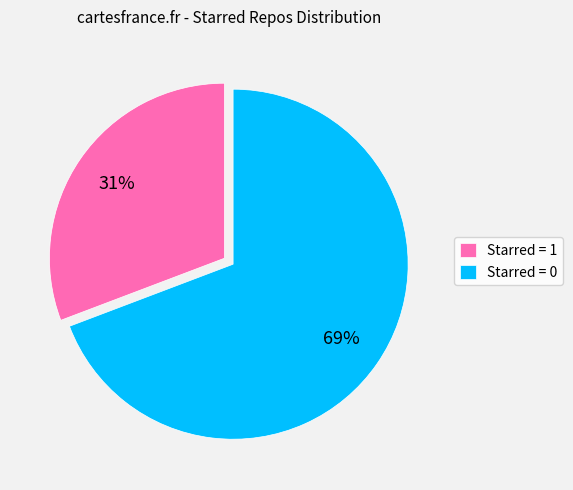

Which slice is the largest?

Starred = 0